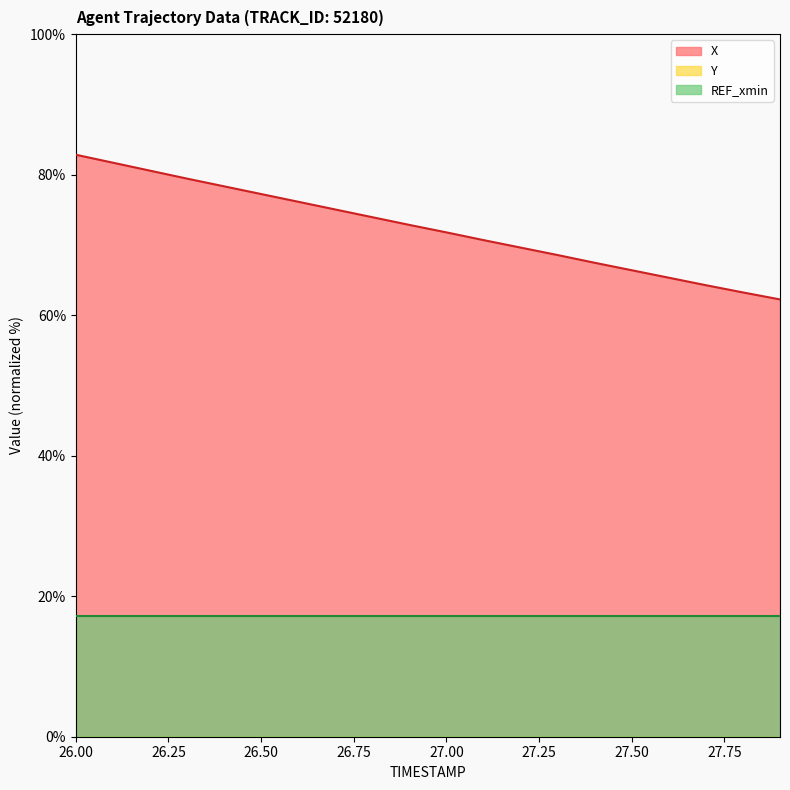

The value of Y at 27.9 is -4506.9. True or false?

True